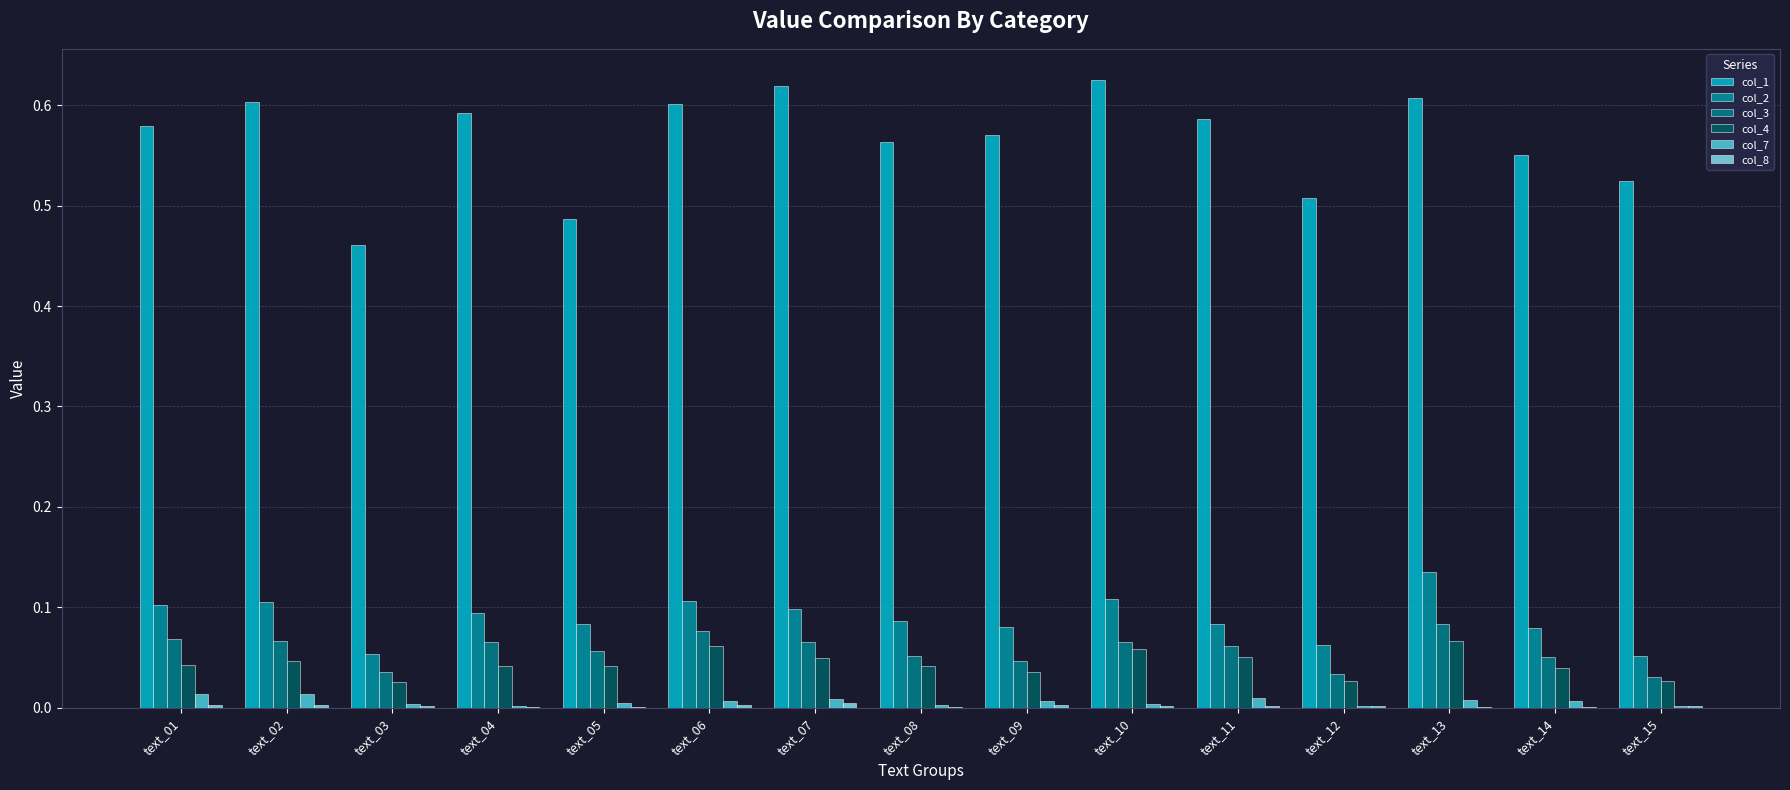

How many groups of bars are there?

15